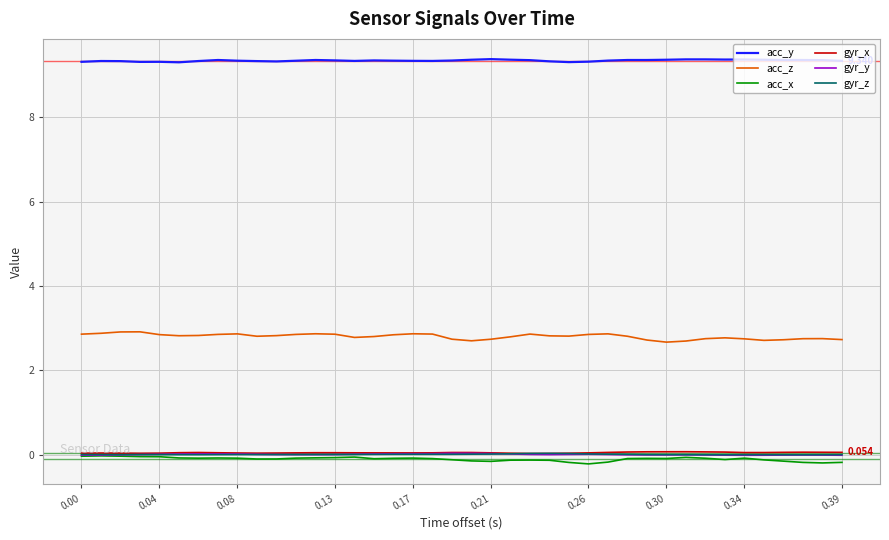

True or false: gyr_z and acc_z cross at least once.

False